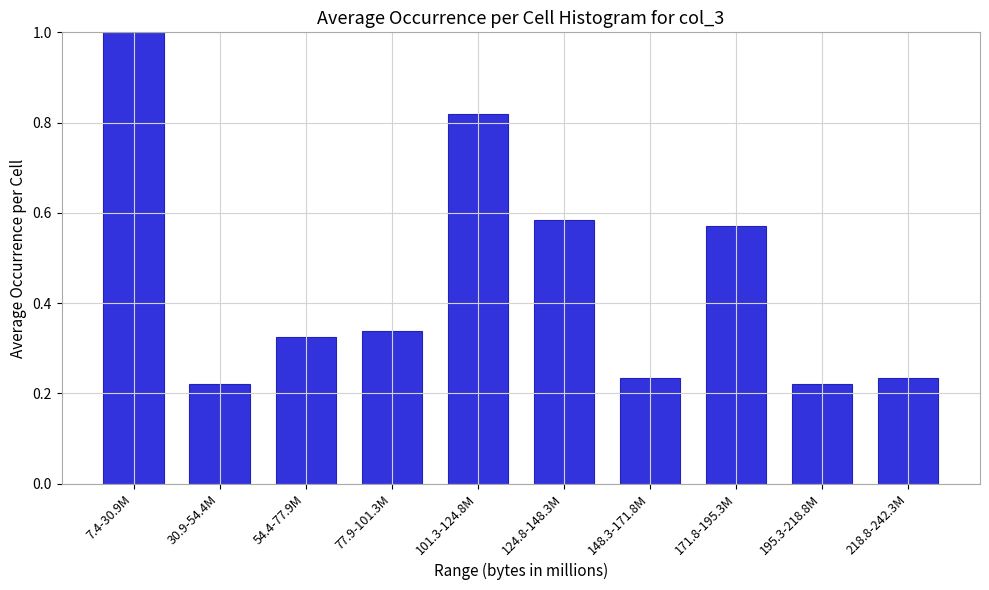

What position from the right is 148.3-171.8M?

4